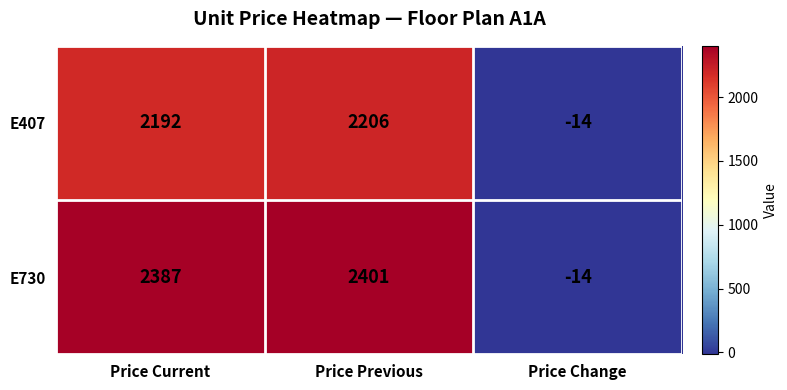

What is the spread (max minus min) of values at Price Current?

195